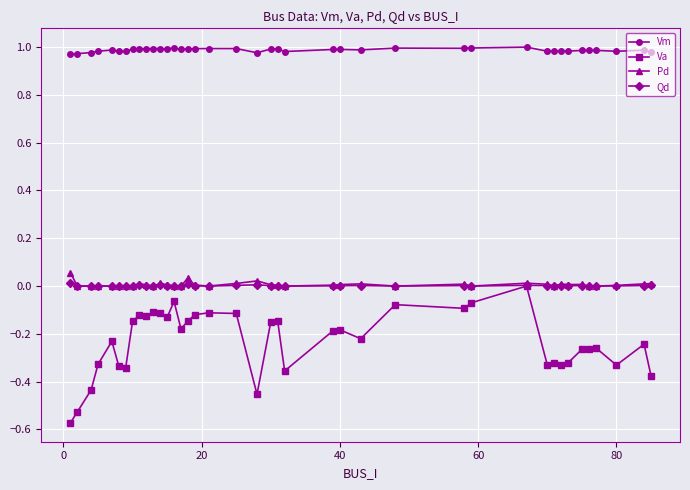

Count the number of categories in the chart.

40